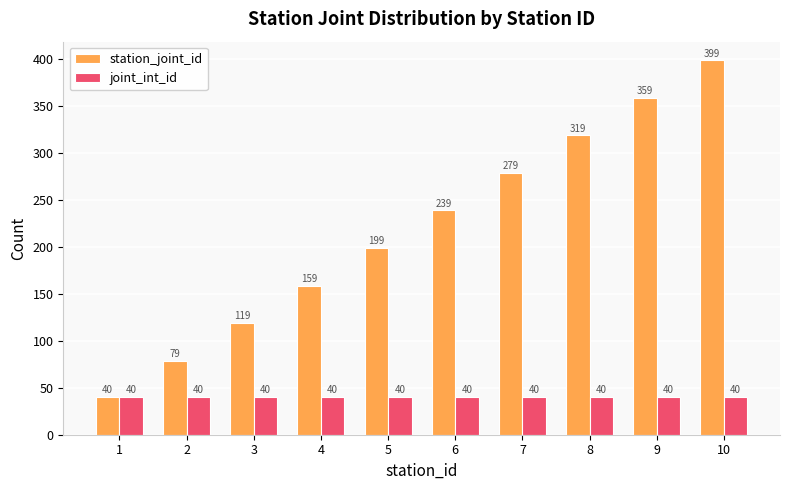

Reading left to right, extract all data points from this chart.

station_joint_id: 1=40	2=79	3=119	4=159	5=199	6=239	7=279	8=319	9=359	10=399
joint_int_id: 1=40	2=40	3=40	4=40	5=40	6=40	7=40	8=40	9=40	10=40